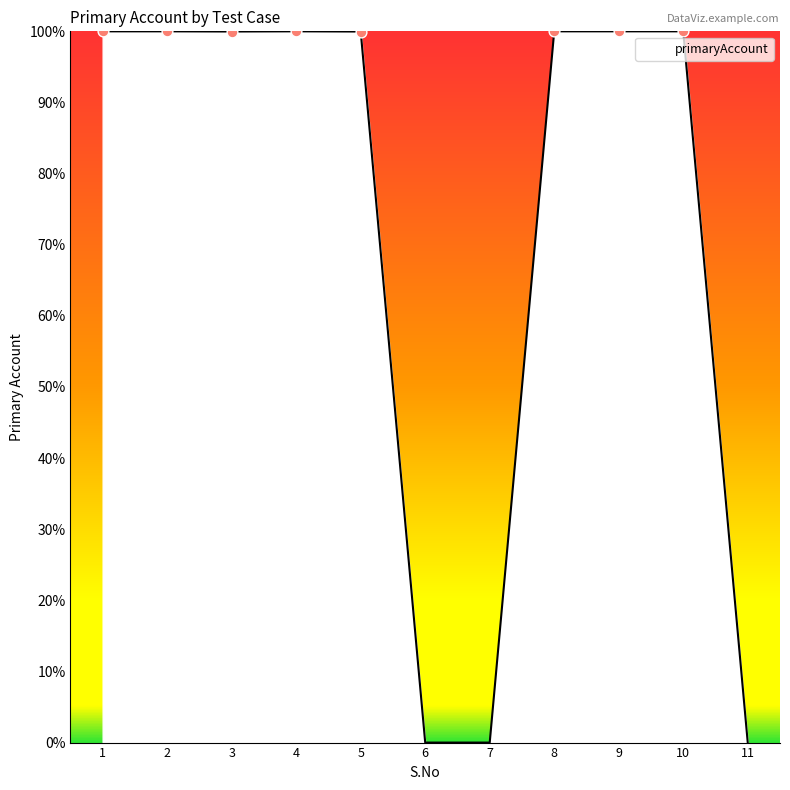

What is the ratio of the value at 8 to the value at 9?

1.0